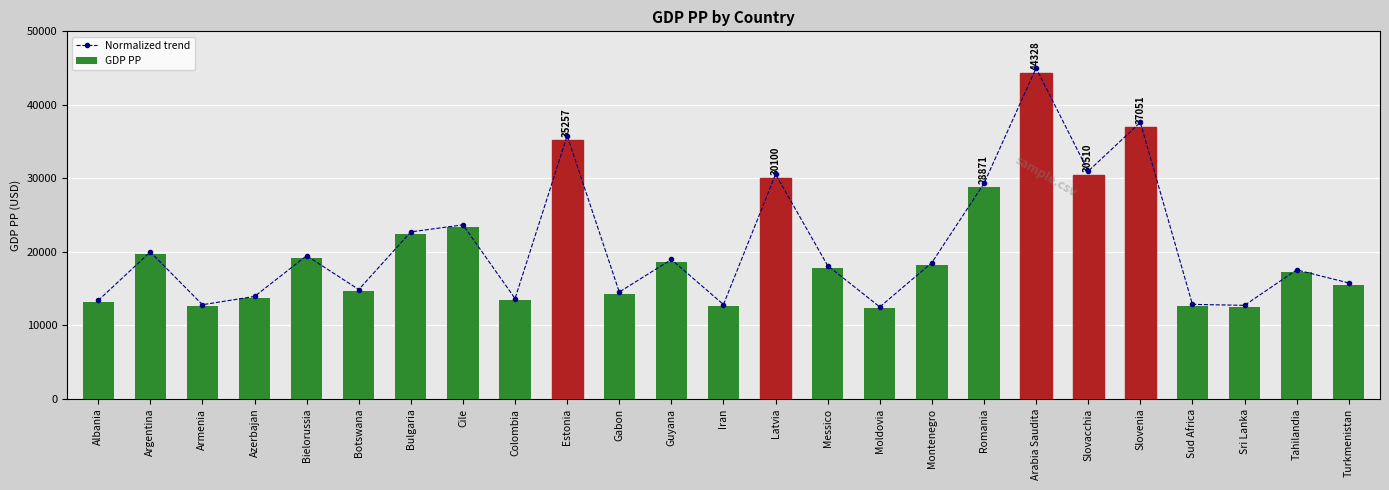

Which series has the largest range (max minus min)?

Normalized trend